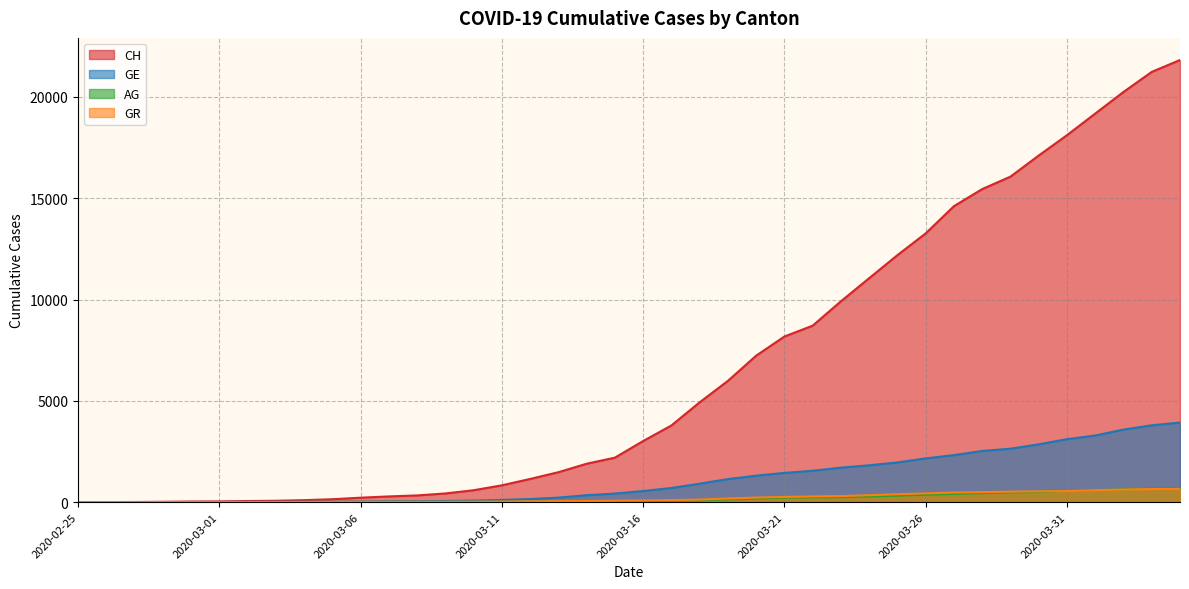

Which label corresponds to the smallest value in the chart?

2020-02-25